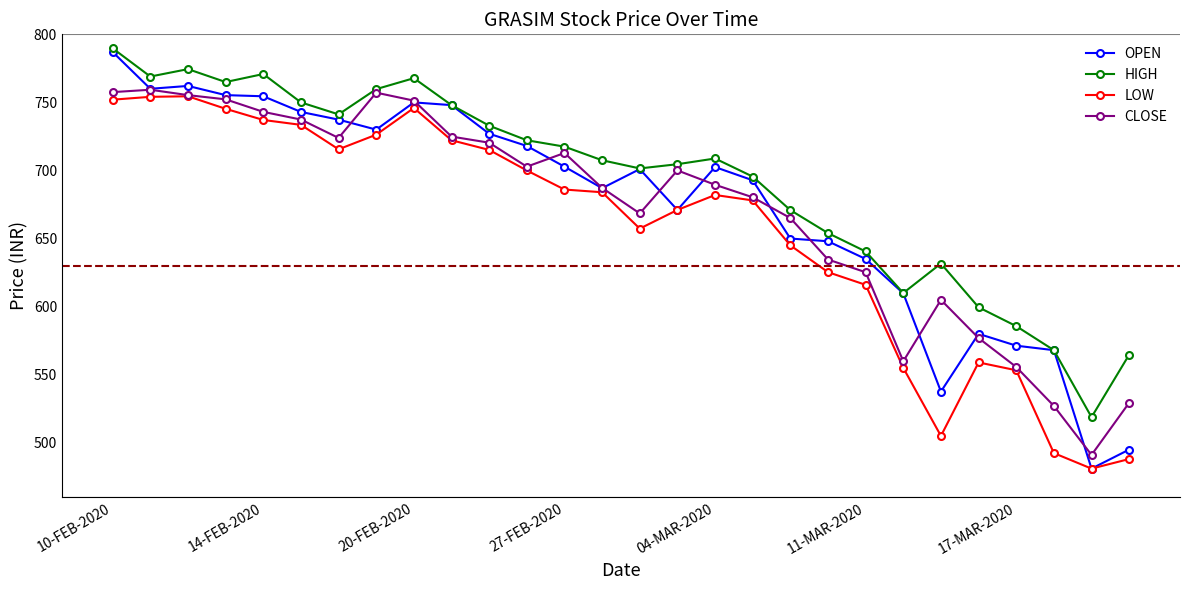

Which series has the largest total across all categories?

HIGH